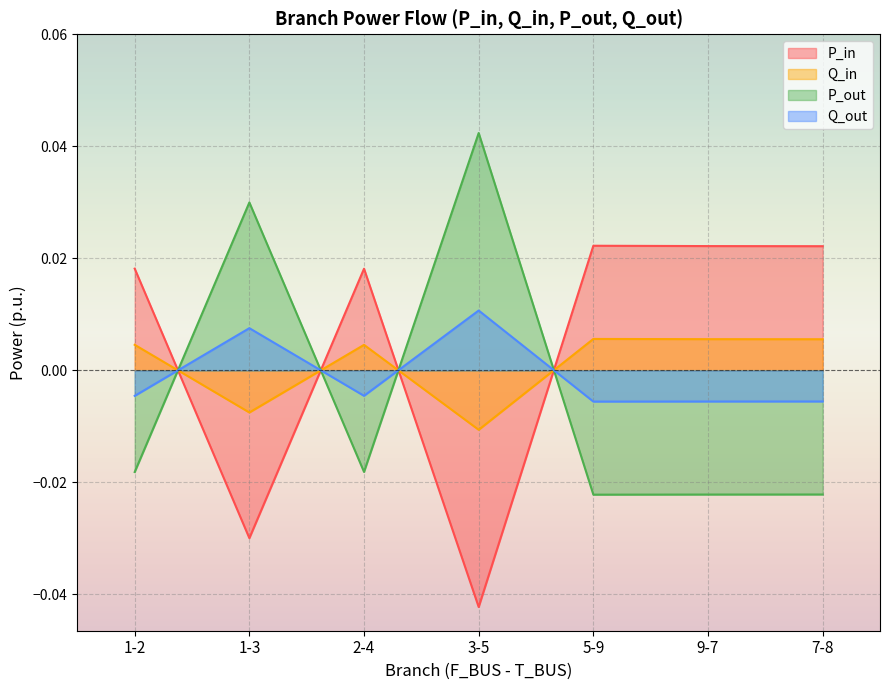

In P_in, how many points are higher than both neighbors (excluding endpoints)?

2